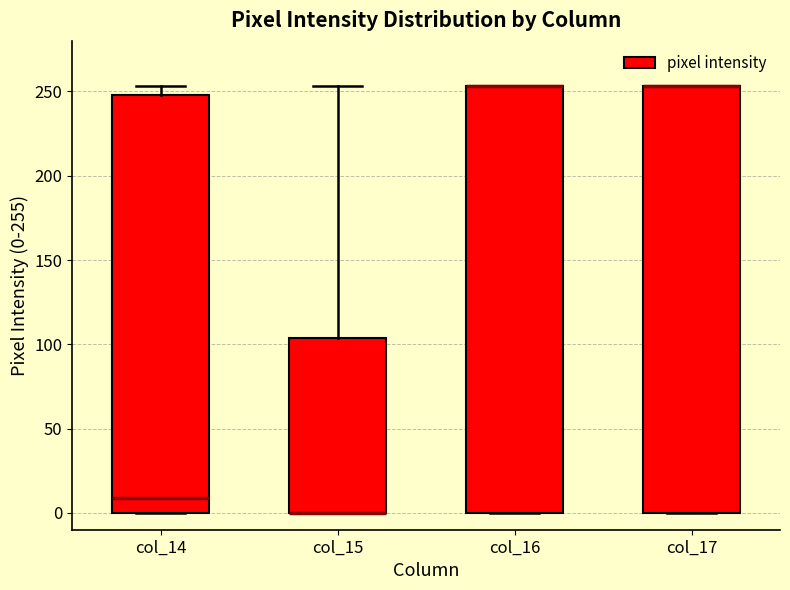

Where is the lower edge of the box for col_15 on the y-axis? The values are not printed on the chart, so give them approximately, as read against the axis.

0